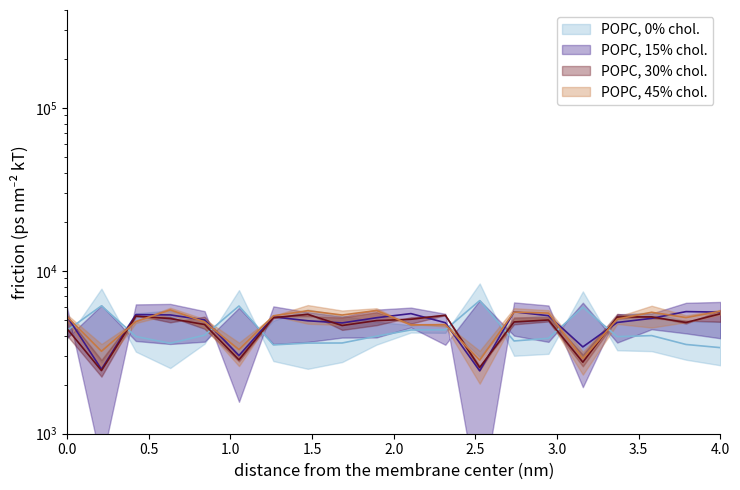

At which category is the sum across all series the highest?

4.0